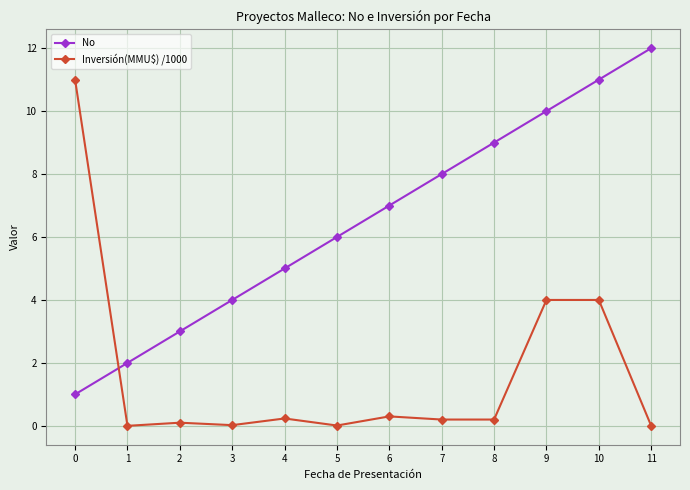

What value does the Inversión(MMU$) /1000 series have at 6?

0.3